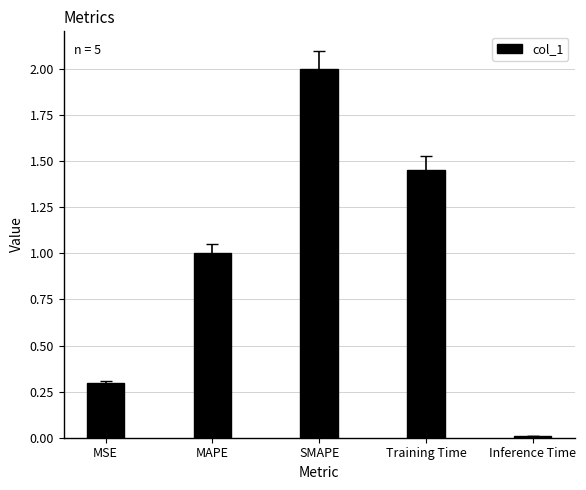

What is the difference between the second highest and minimum values?

1.4